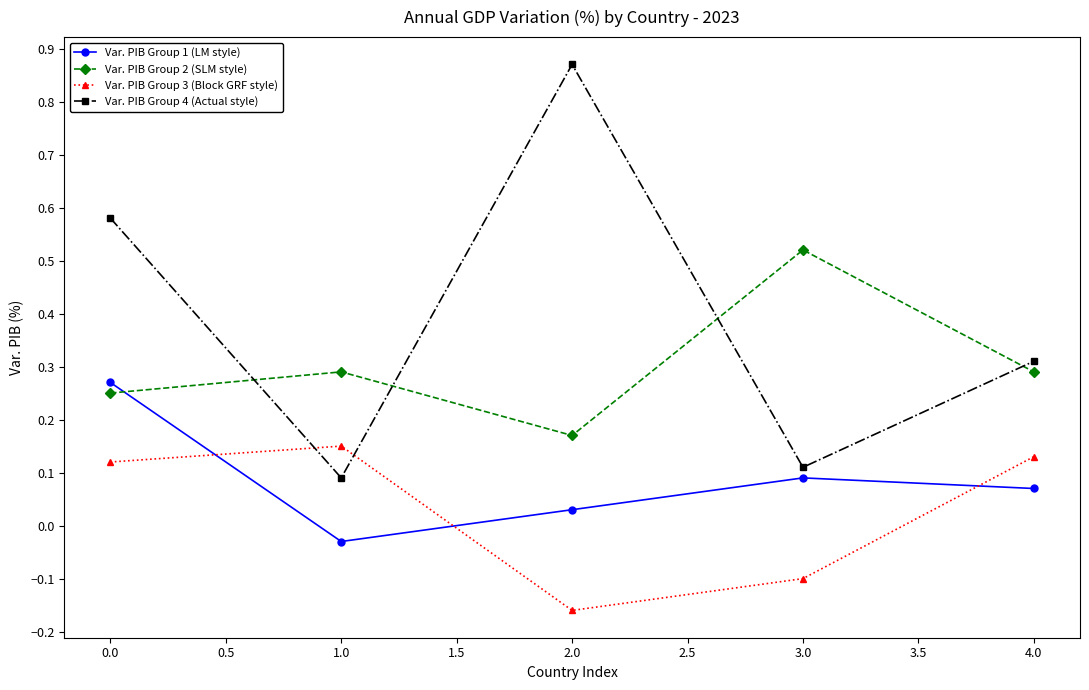

How many interior local valleys does the Var. PIB Group 1 (LM style) series have?

1